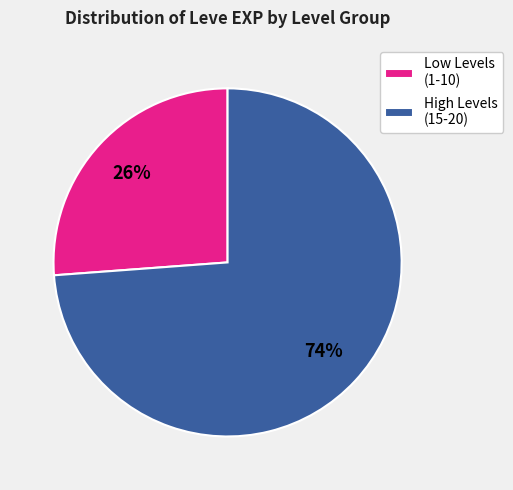

Combined, do High Levels (15-20) and Low Levels (1-10) account for over 50%?

Yes